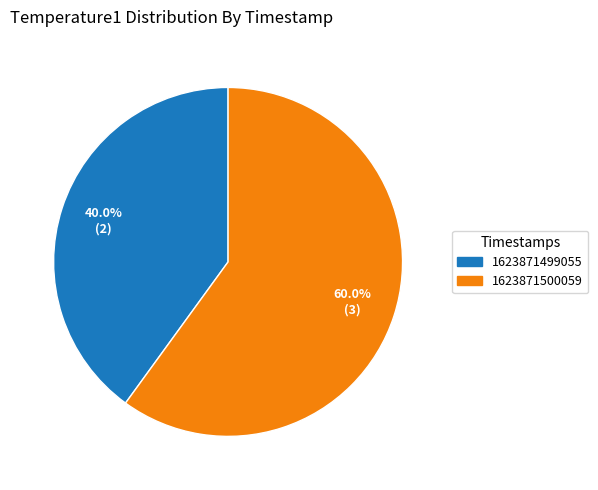

To the nearest percent, what is the combined percentage of 1623871500059 and 1623871499055?

100%